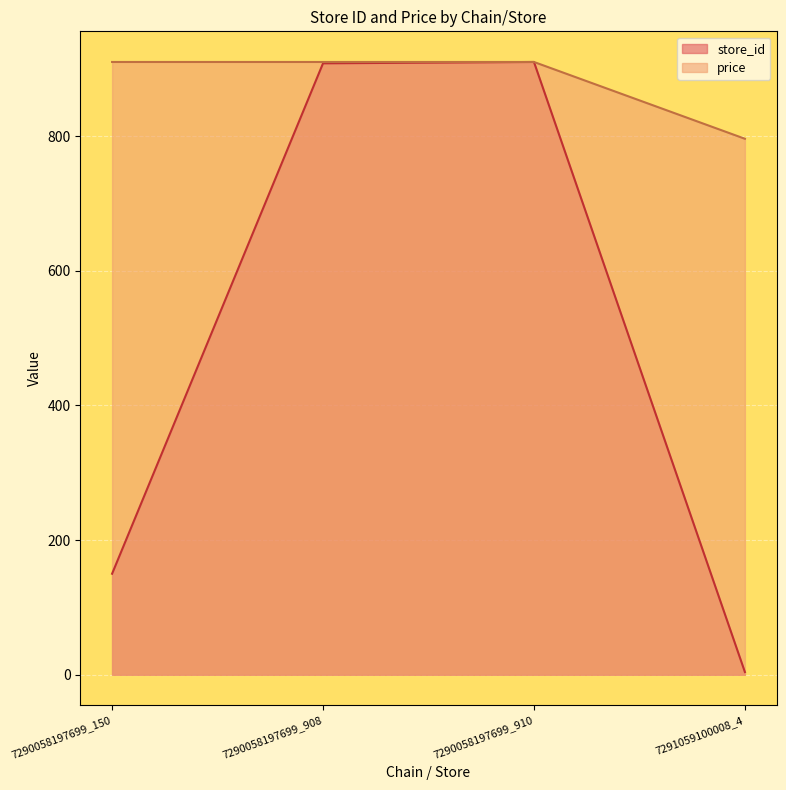

What is the approximate value of store_id at 7290058197699_910?

910.0